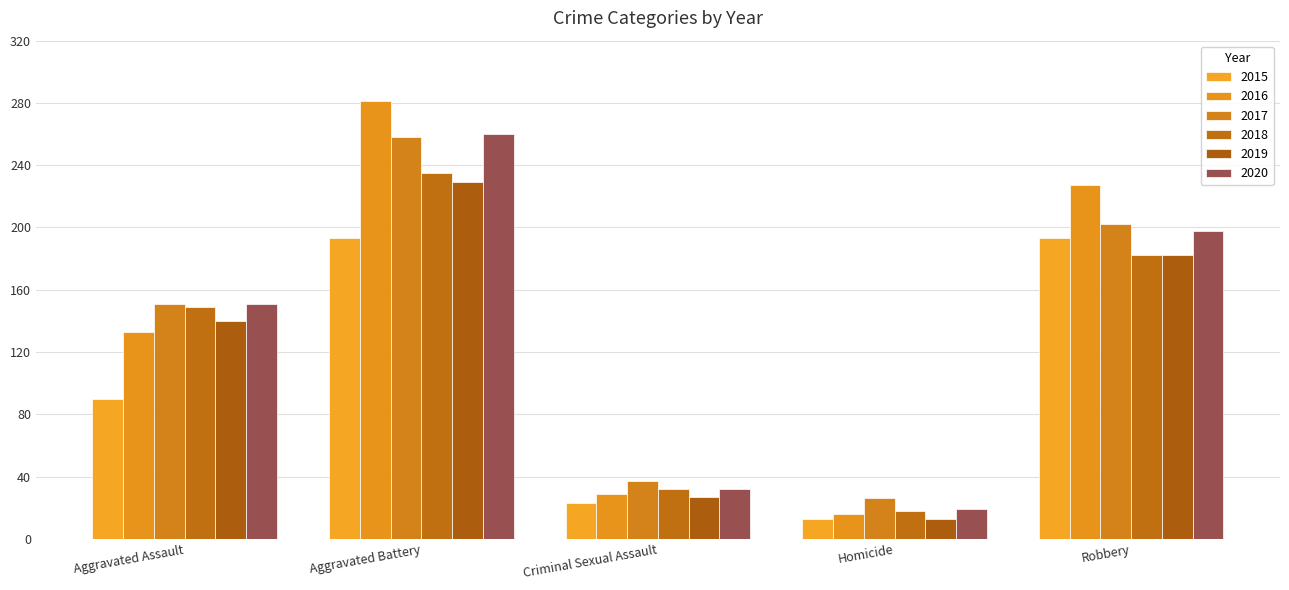

At Robbery, list the series in order from largest to smallest.

2016, 2017, 2020, 2015, 2018, 2019